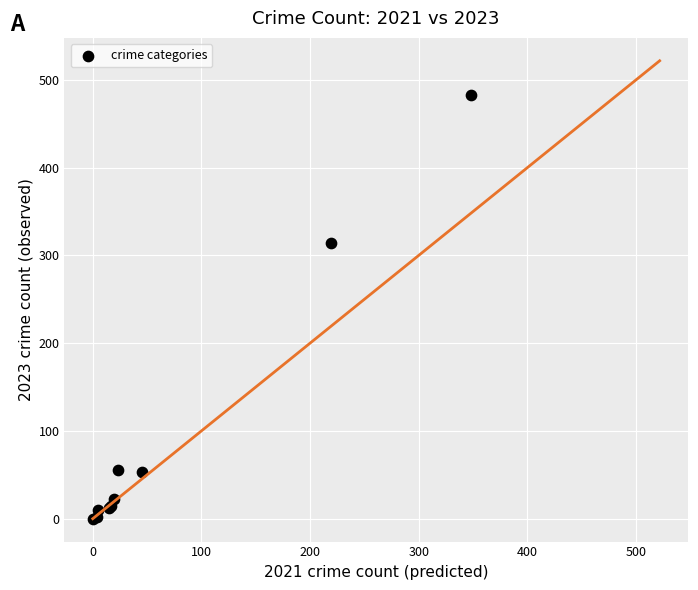

What Y value in the scatter plot is closest to 241?

314